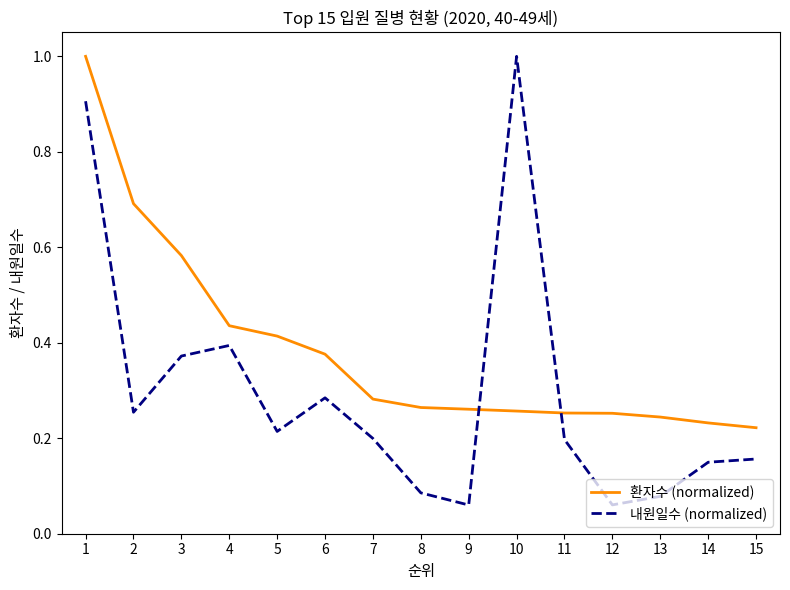

At 7, list the series in order from smallest to largest.

내원일수 (normalized), 환자수 (normalized)